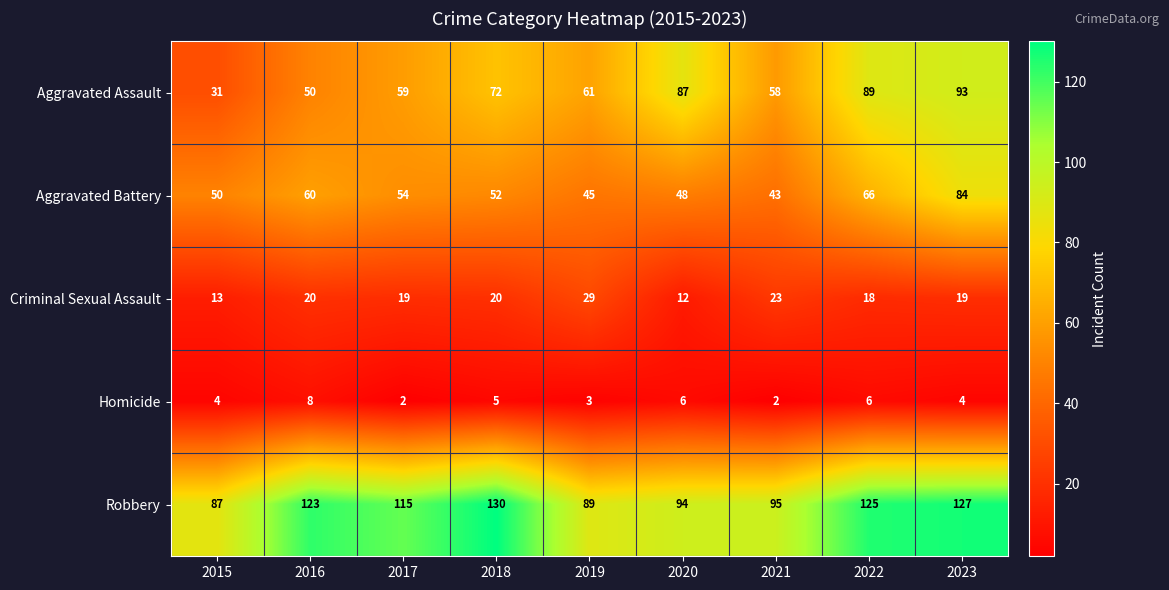

List the series in order of their peak value, highest first.

Robbery, Aggravated Assault, Aggravated Battery, Criminal Sexual Assault, Homicide